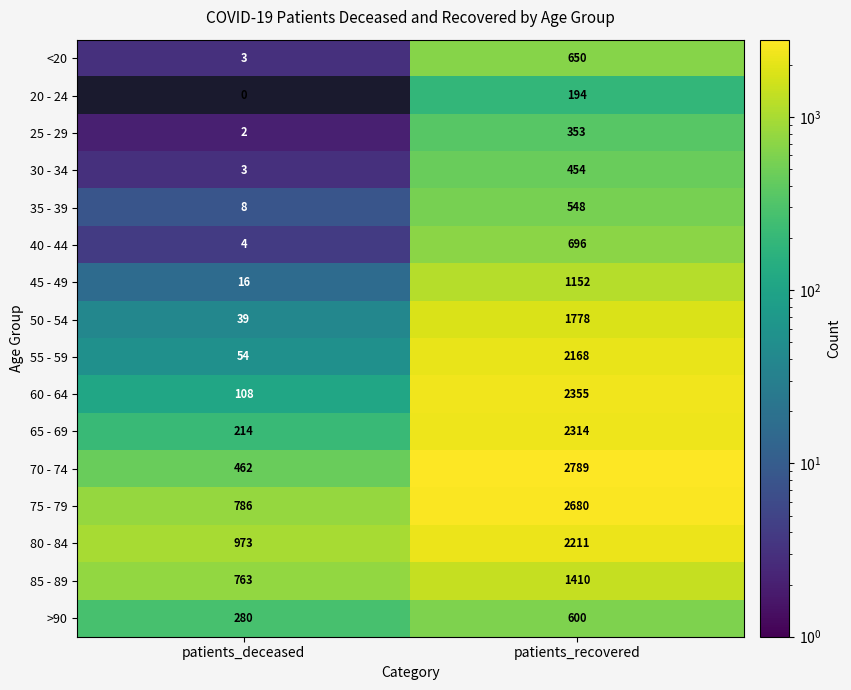

True or false: 55 - 59 has a value of 54 at patients_deceased.

True